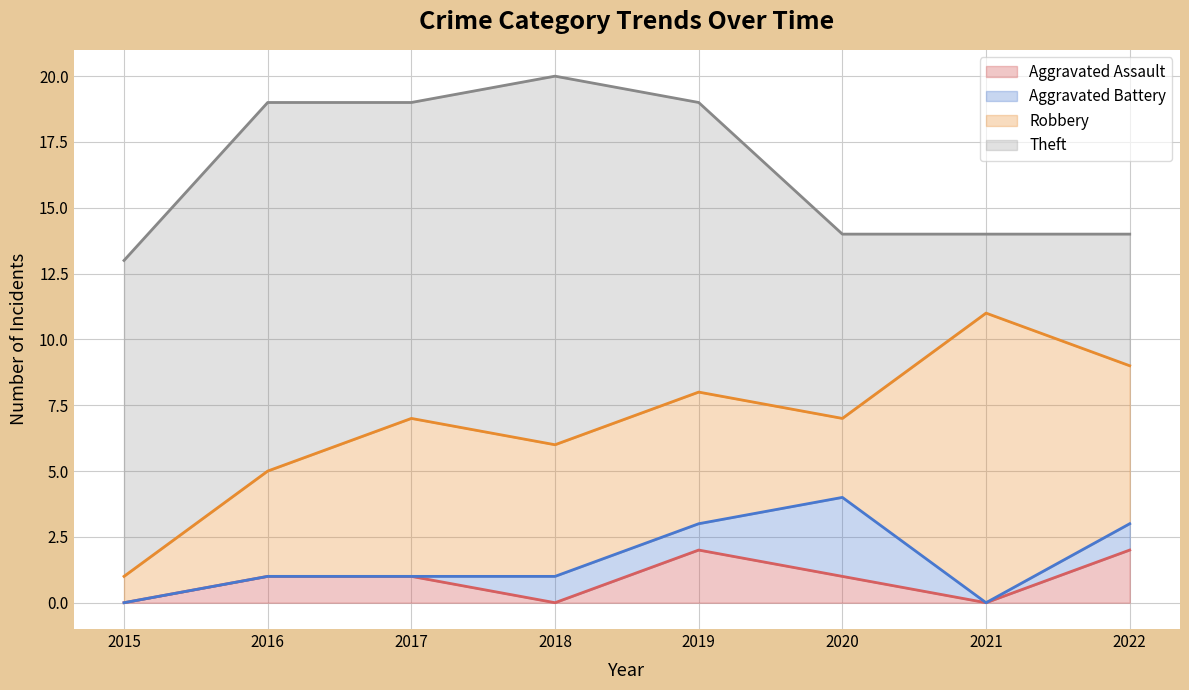

What is the total value across all series at 2020?

14